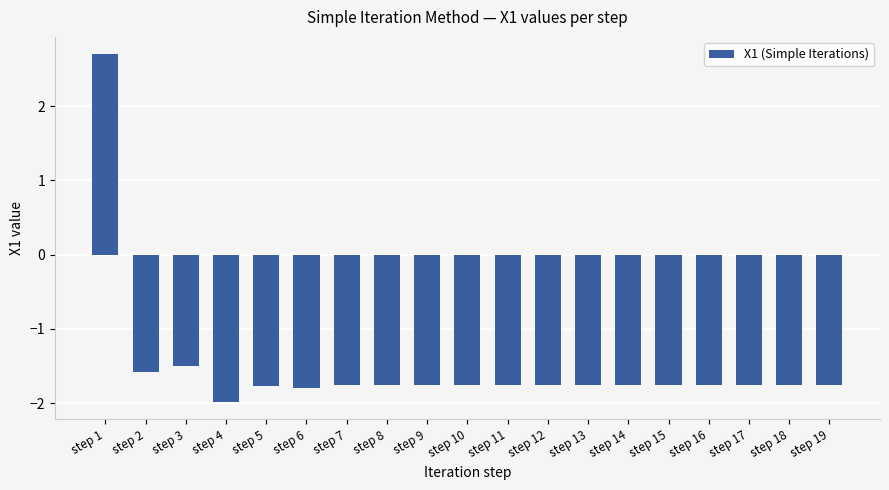

What is the sum of the values at step 11 and step 2?

-3.3